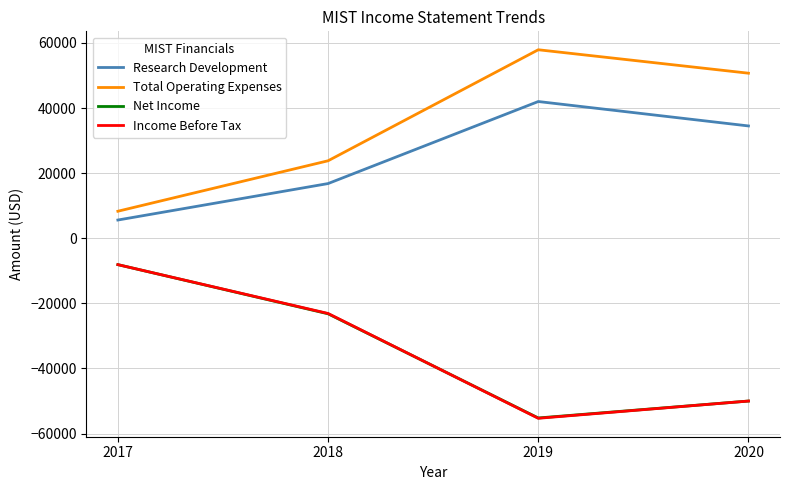

What is the minimum value for Income Before Tax?

-55300